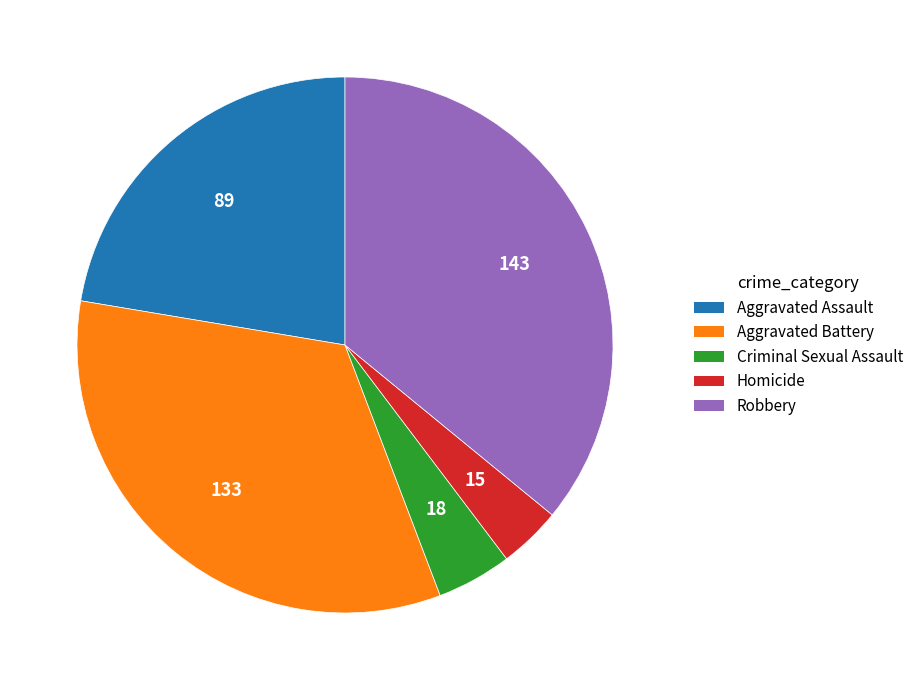

Is it true that Robbery is 36% of the pie?

True